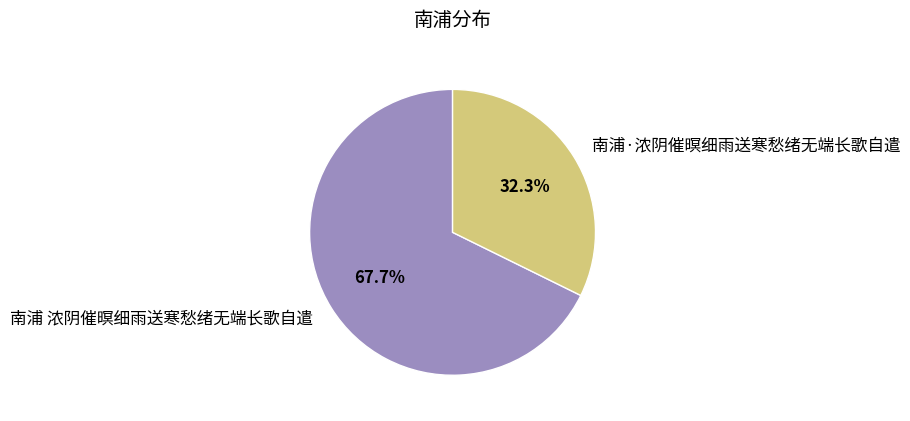

How many segments does this pie chart have?

2